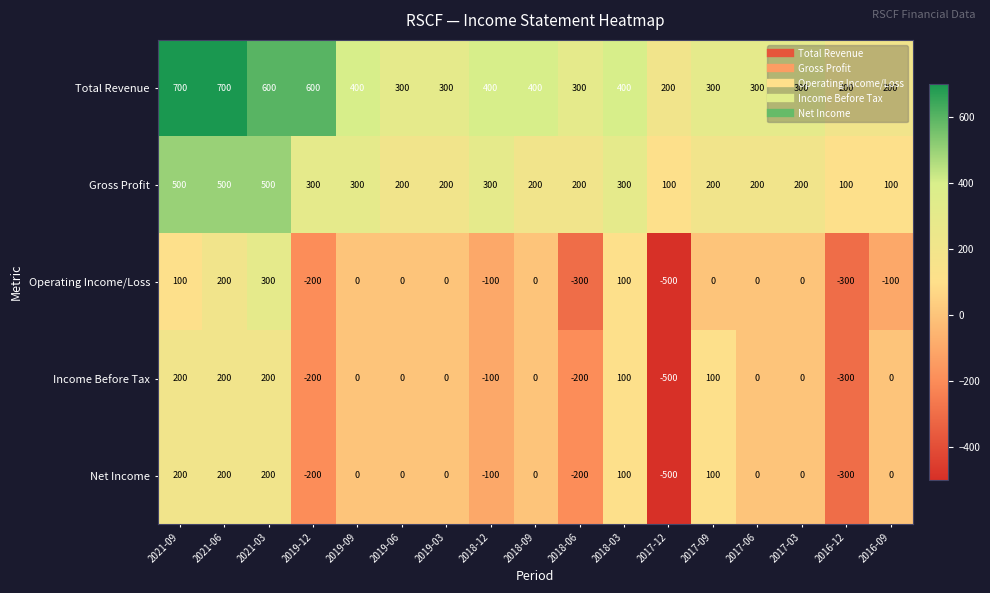

How many data points does each series have?

17